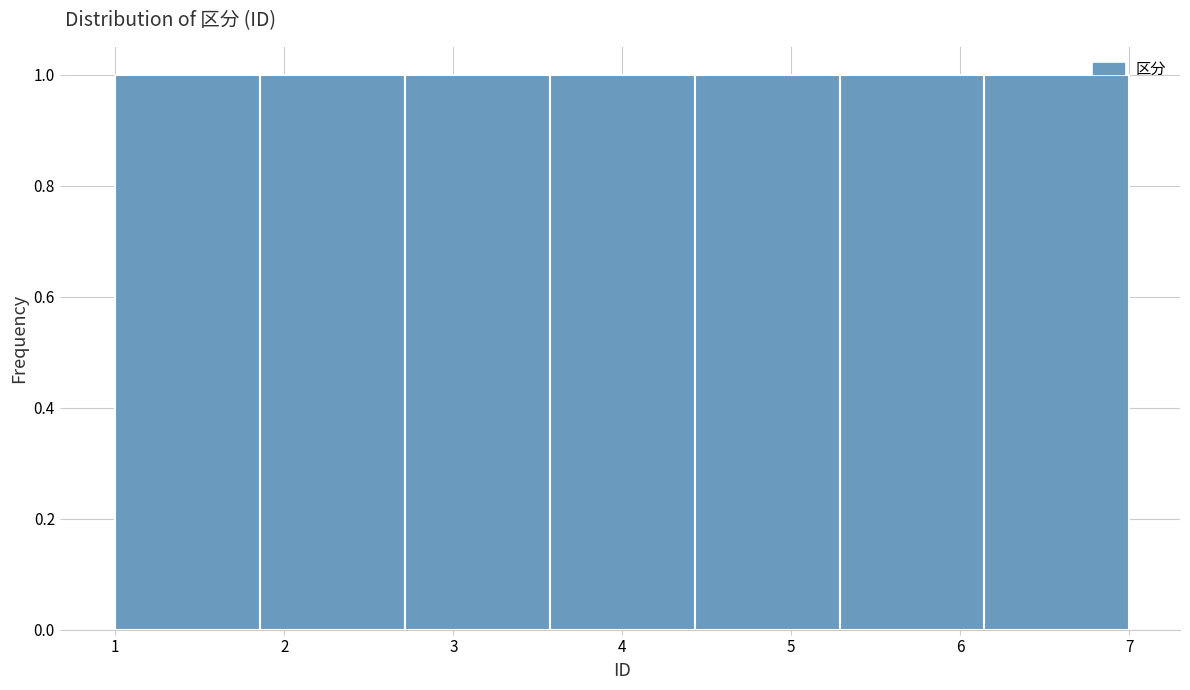

Reading left to right, list every bar in this chart as the range it spans on the x-axis followed by its height. Neither the bar edges nor the heights are printed on the chart, so give them approximately, as read against the axes.

1.0 to 1.9: 1
1.9 to 2.7: 1
2.7 to 3.6: 1
3.6 to 4.4: 1
4.4 to 5.3: 1
5.3 to 6.1: 1
6.1 to 7.0: 1